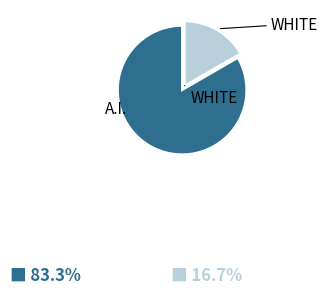

Count the number of slices in the pie.

2